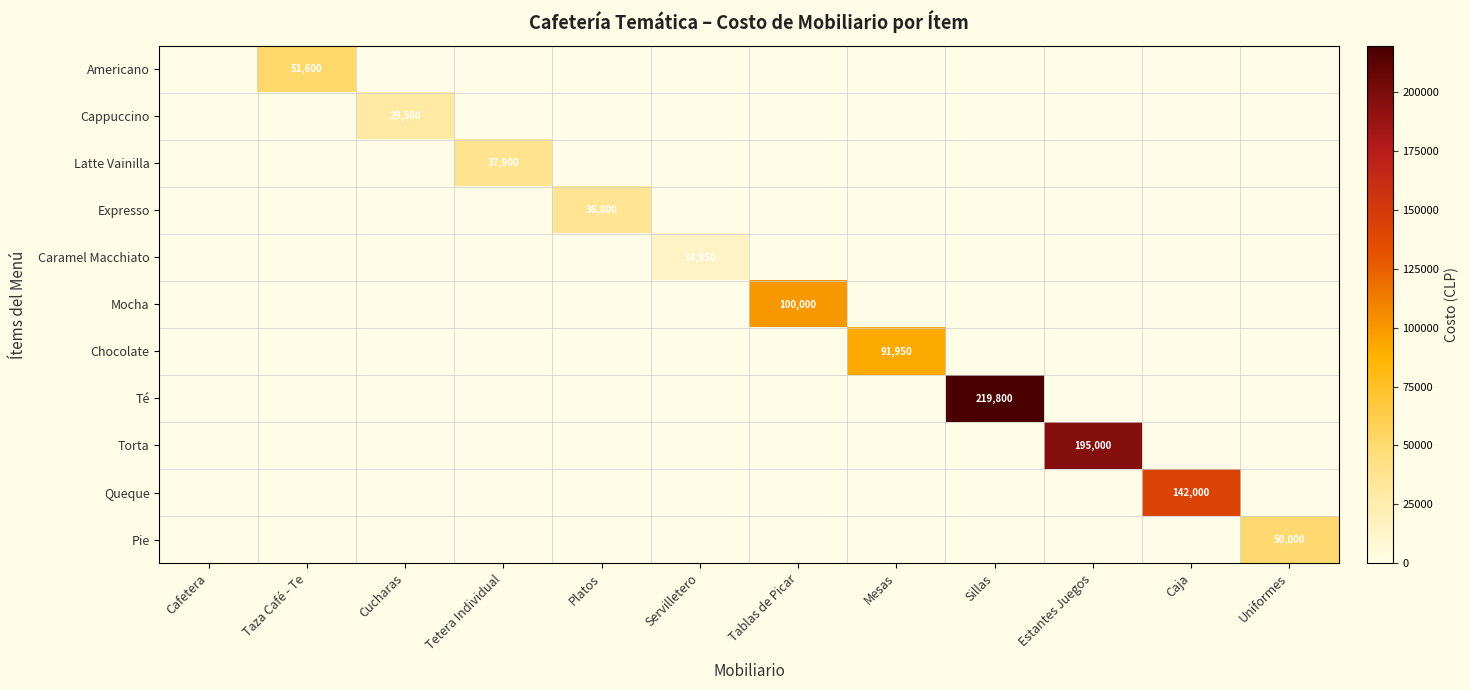

At which label does Latte Vainilla reach its minimum?

Cafetera